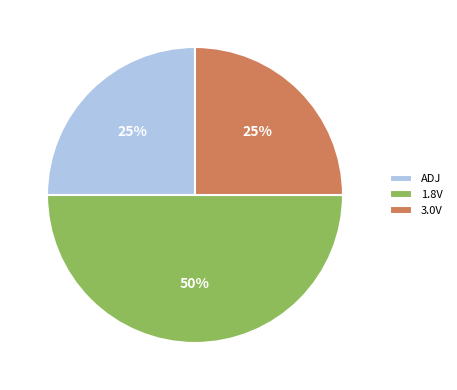

Approximately how many times larger is the value at 3.0V compared to ADJ?

1.0